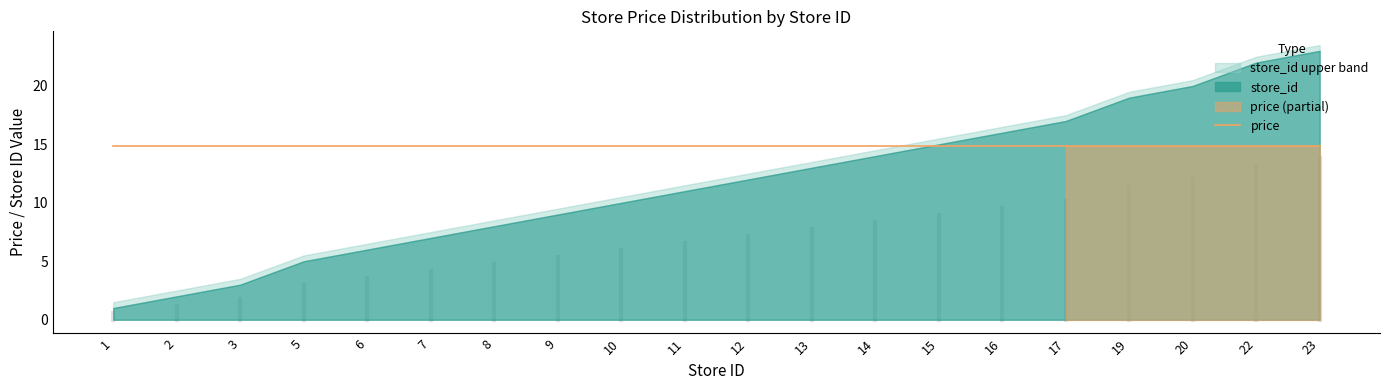

How many intersections are there between price_upper and store_id_upper?

1